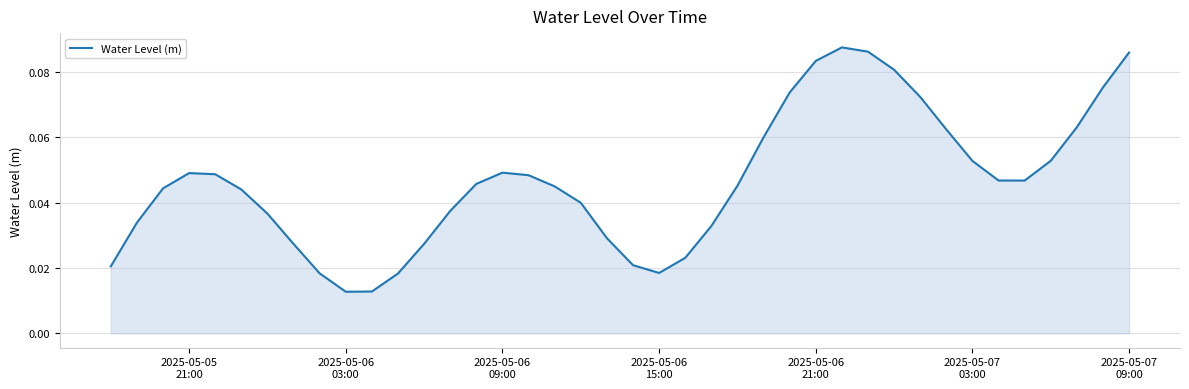

How many lines are shown in the chart?

1